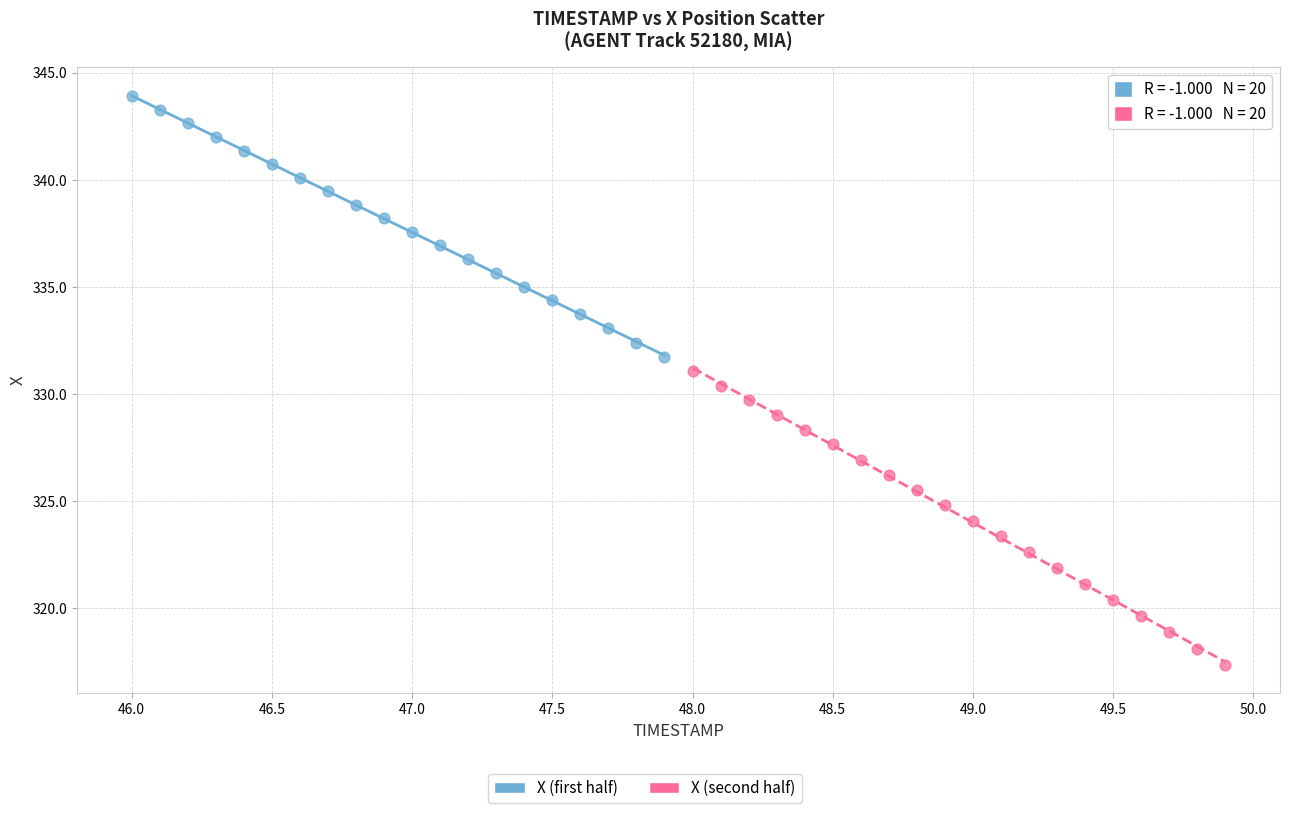

Which series has the widest spread of Y values?

X (second half)